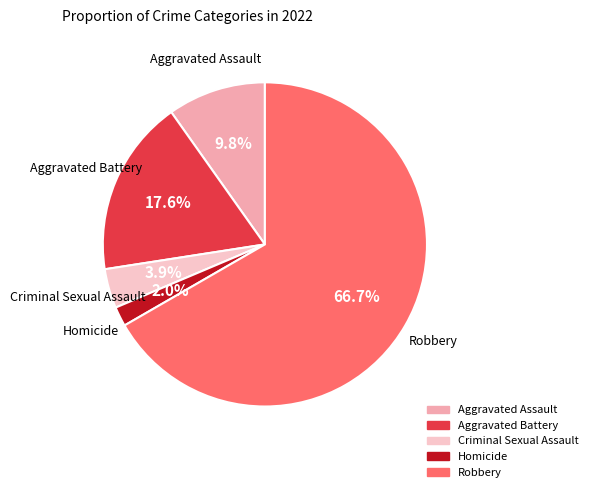

Does any single category account for the majority?

Yes